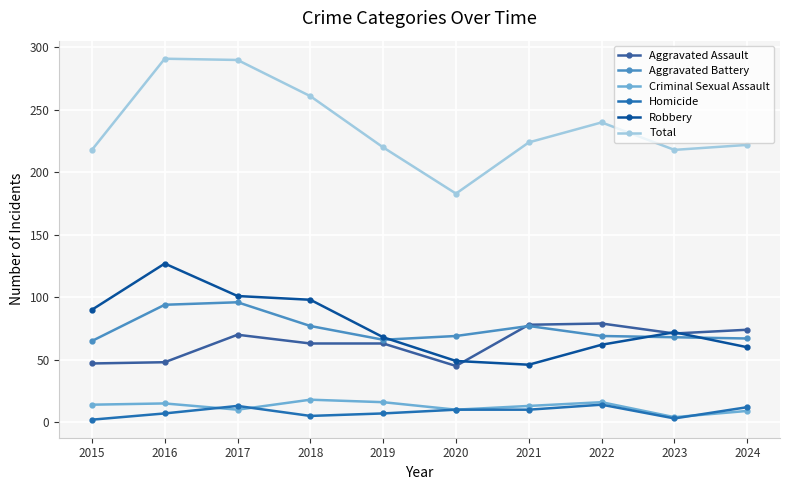

Reading left to right, extract all data points from this chart.

Aggravated Assault: 2015=47	2016=48	2017=70	2018=63	2019=63	2020=45	2021=78	2022=79	2023=71	2024=74
Aggravated Battery: 2015=65	2016=94	2017=96	2018=77	2019=66	2020=69	2021=77	2022=69	2023=68	2024=67
Criminal Sexual Assault: 2015=14	2016=15	2017=10	2018=18	2019=16	2020=10	2021=13	2022=16	2023=4	2024=9
Homicide: 2015=2	2016=7	2017=13	2018=5	2019=7	2020=10	2021=10	2022=14	2023=3	2024=12
Robbery: 2015=90	2016=127	2017=101	2018=98	2019=68	2020=49	2021=46	2022=62	2023=72	2024=60
Total: 2015=218	2016=291	2017=290	2018=261	2019=220	2020=183	2021=224	2022=240	2023=218	2024=222